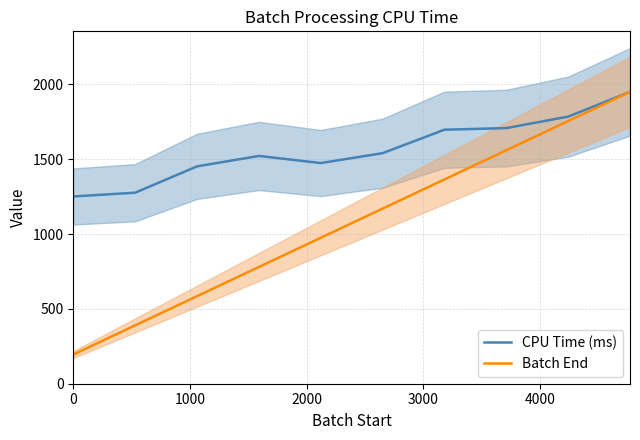

What is the minimum value for CPU Time (ms)?

1251.6